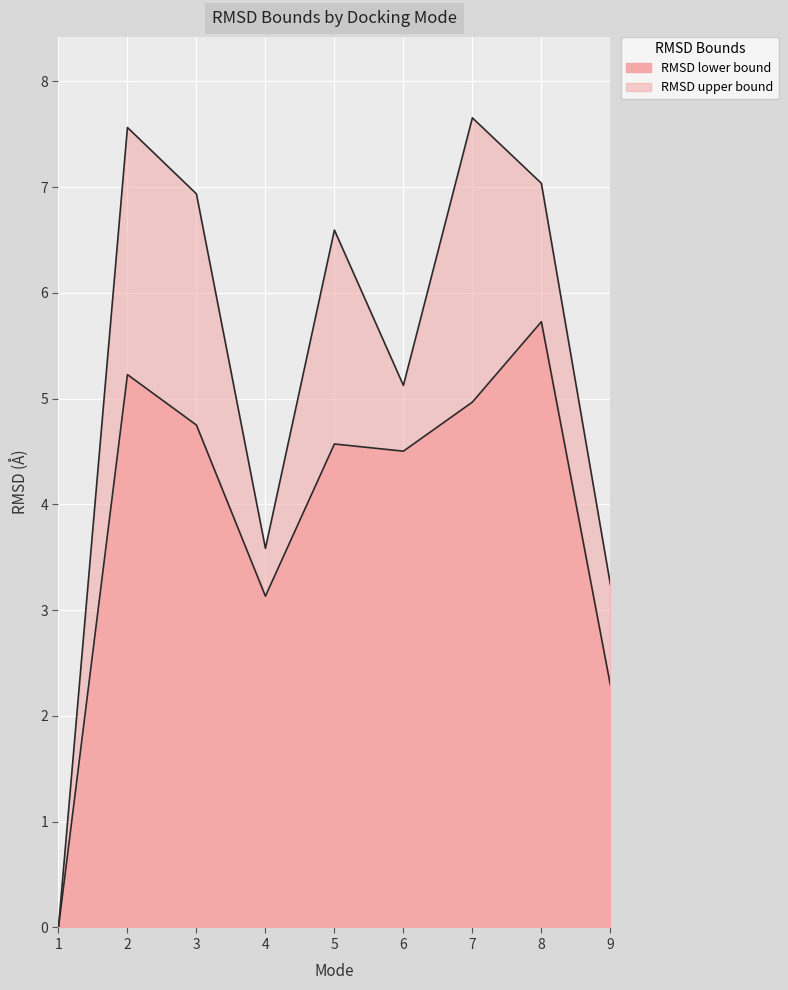

What is the average value of the RMSD upper bound series?

5.3